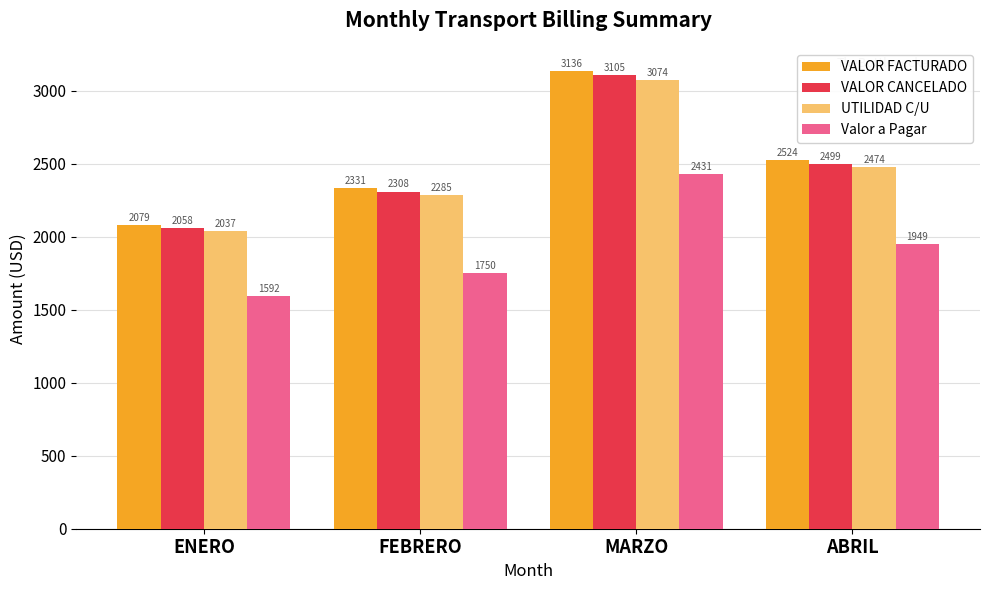

At which category is the sum across all series the highest?

MARZO